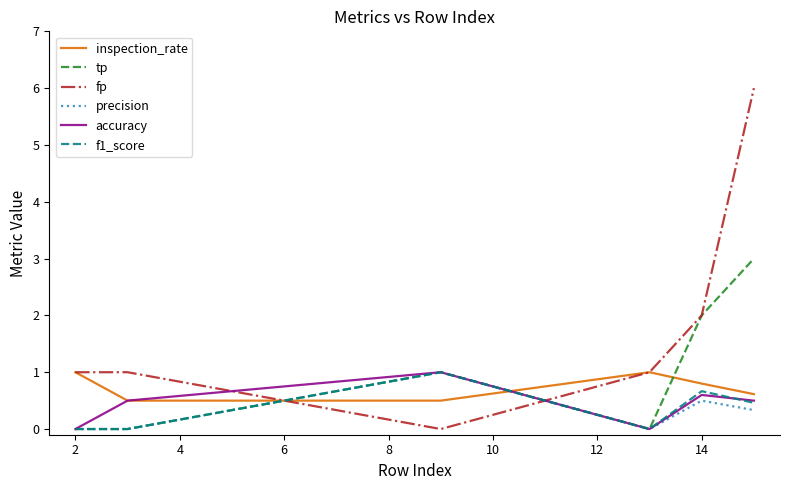

What is the highest value of the precision series?

1.0